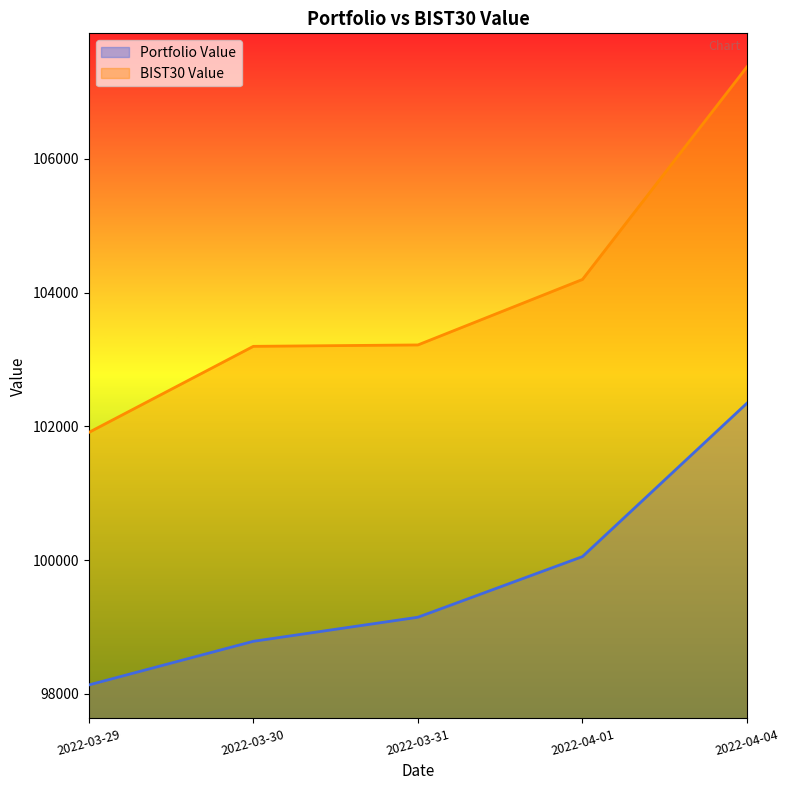

Which has a higher value, 2022-03-31 or 2022-04-04?

2022-04-04